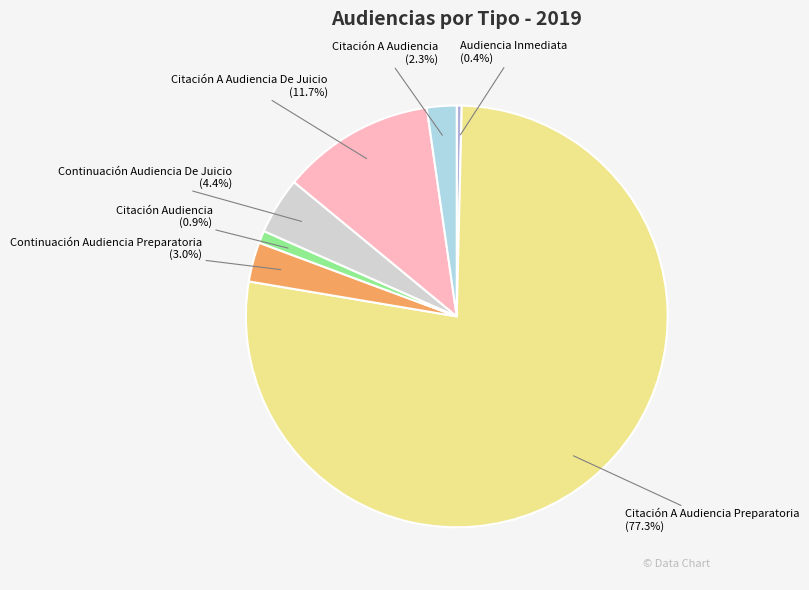

To the nearest percent, what portion does Continuación Audiencia Preparatoria represent?

3%